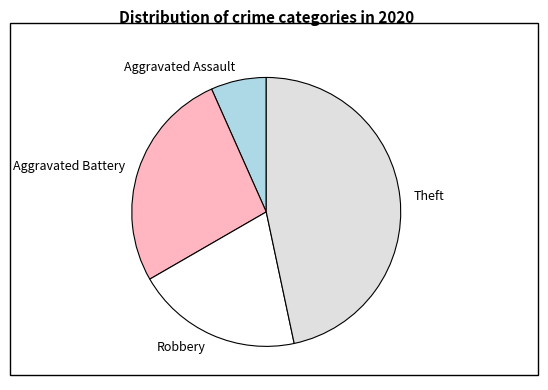

Is there any slice that represents more than half of the pie?

No